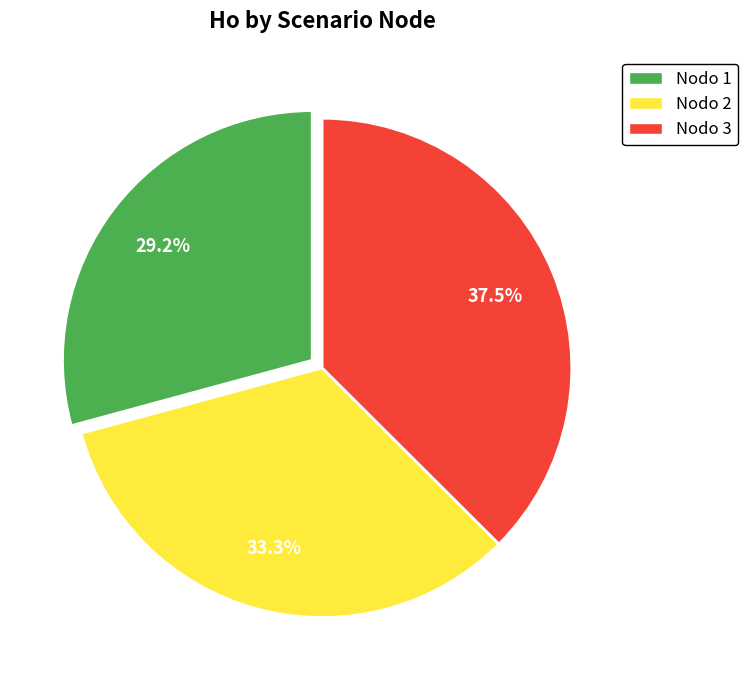

Is there any slice that represents more than half of the pie?

No